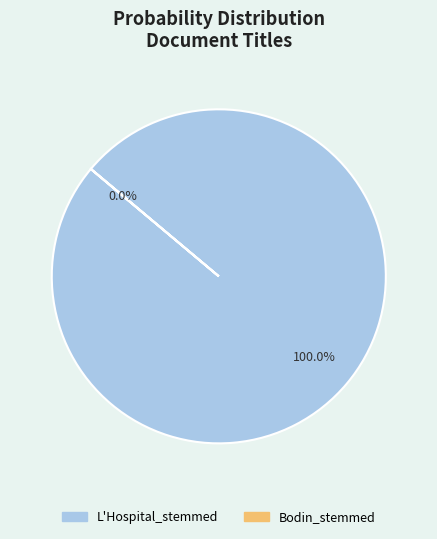

To the nearest percent, what is the difference between the largest and smallest slice percentages?

100%